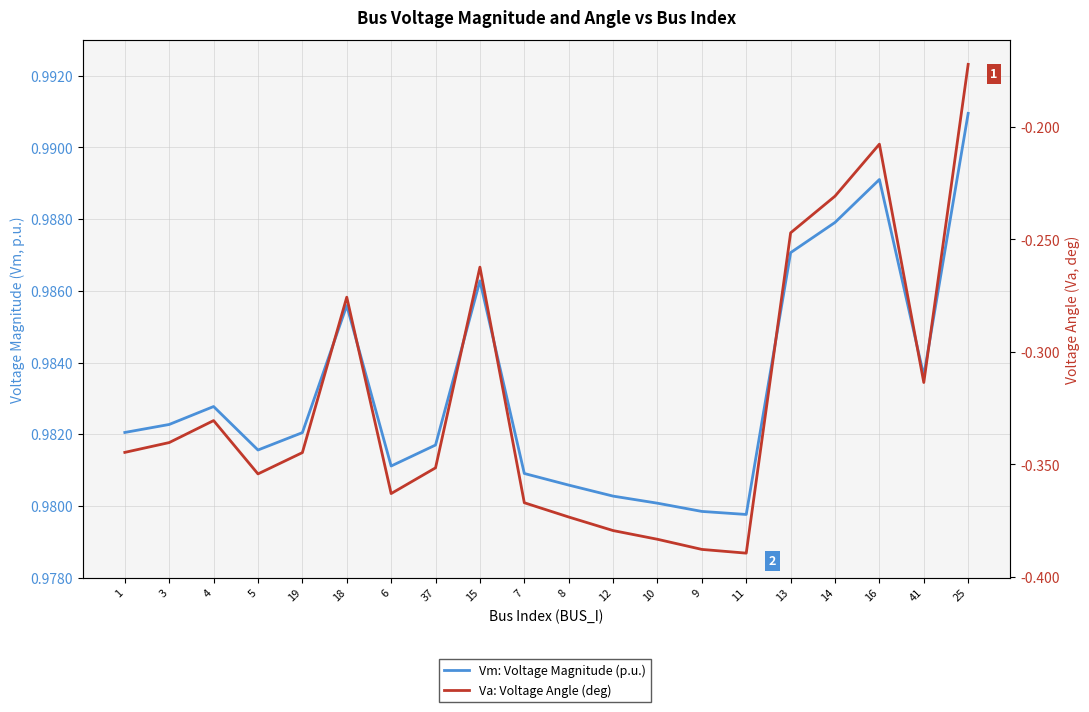

Is the value of Va: Voltage Angle (deg) at 11 greater than the value of Vm: Voltage Magnitude (p.u.) at 4?

No